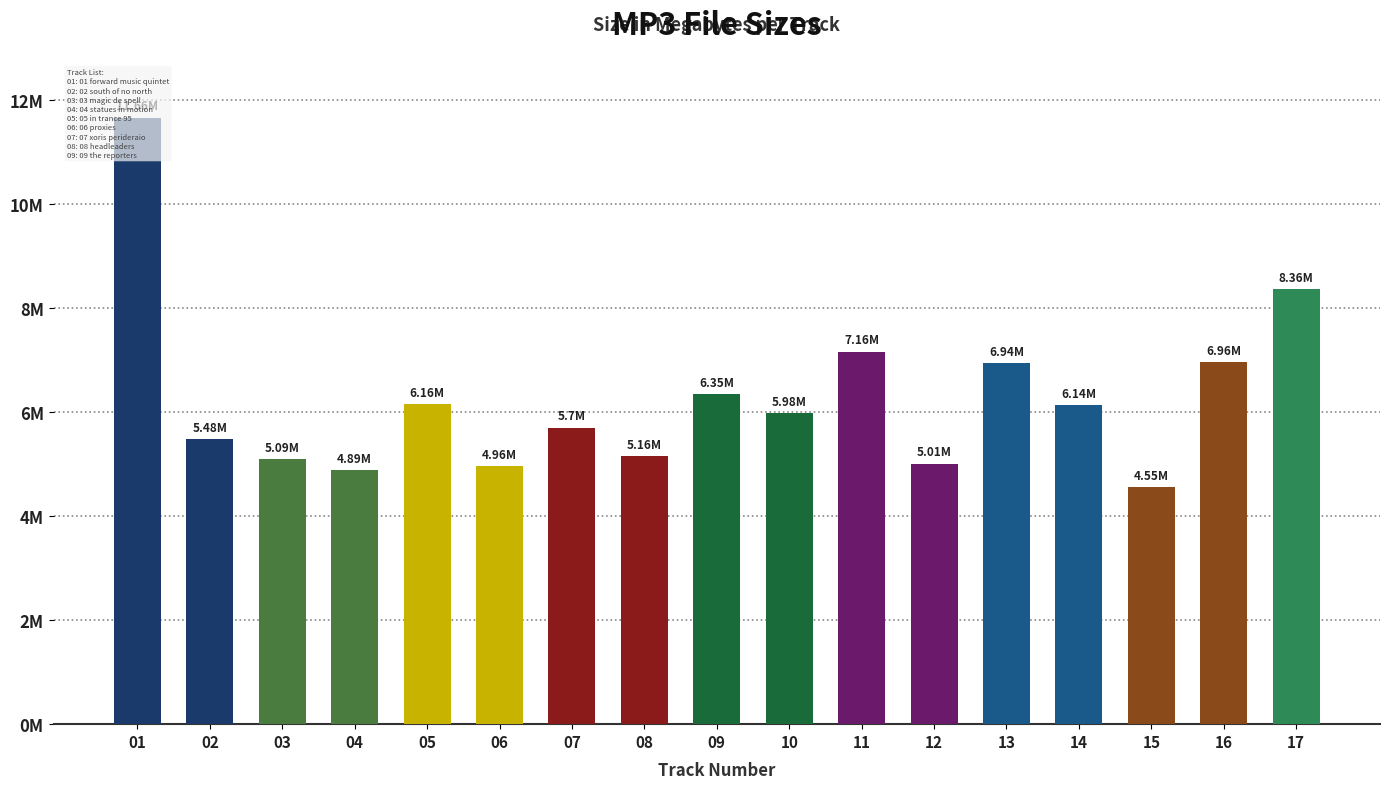

Rank the categories by value from lowest to highest.

15, 04, 06, 12, 03, 08, 02, 07, 10, 14, 05, 09, 13, 16, 11, 17, 01